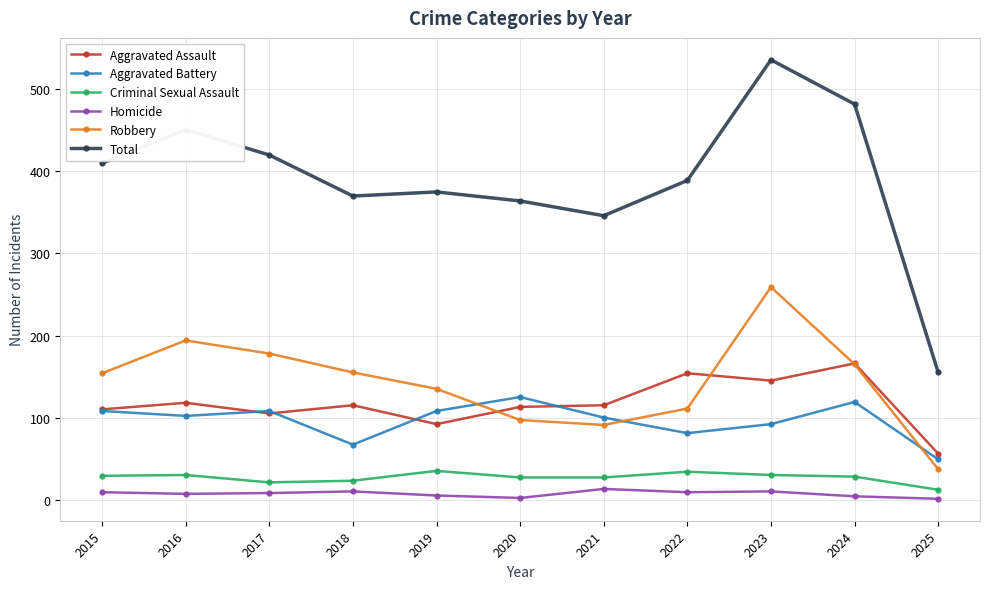

Is the value of Criminal Sexual Assault at 2022 greater than the value of Homicide at 2020?

Yes